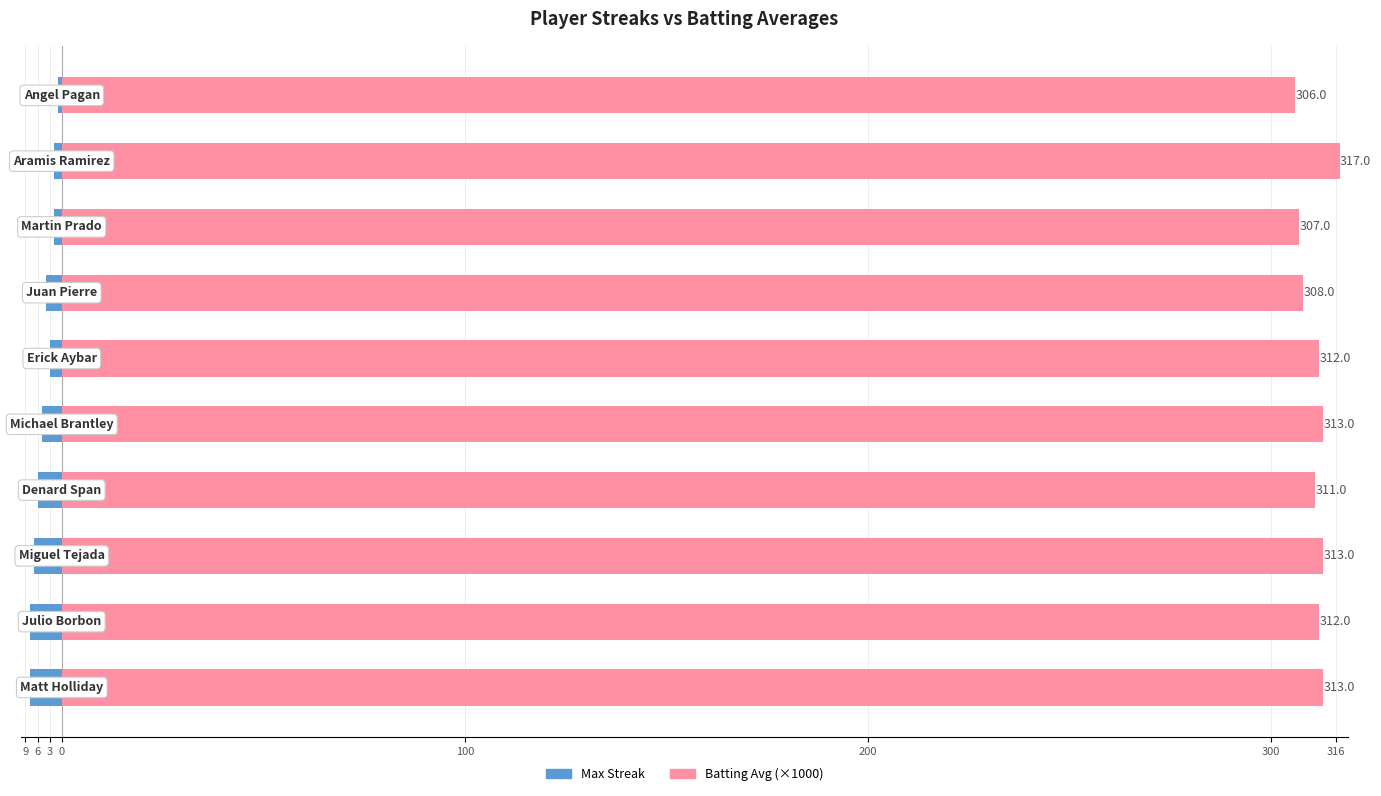

Between 100 and 200, which series saw the biggest shift?

Max Streak